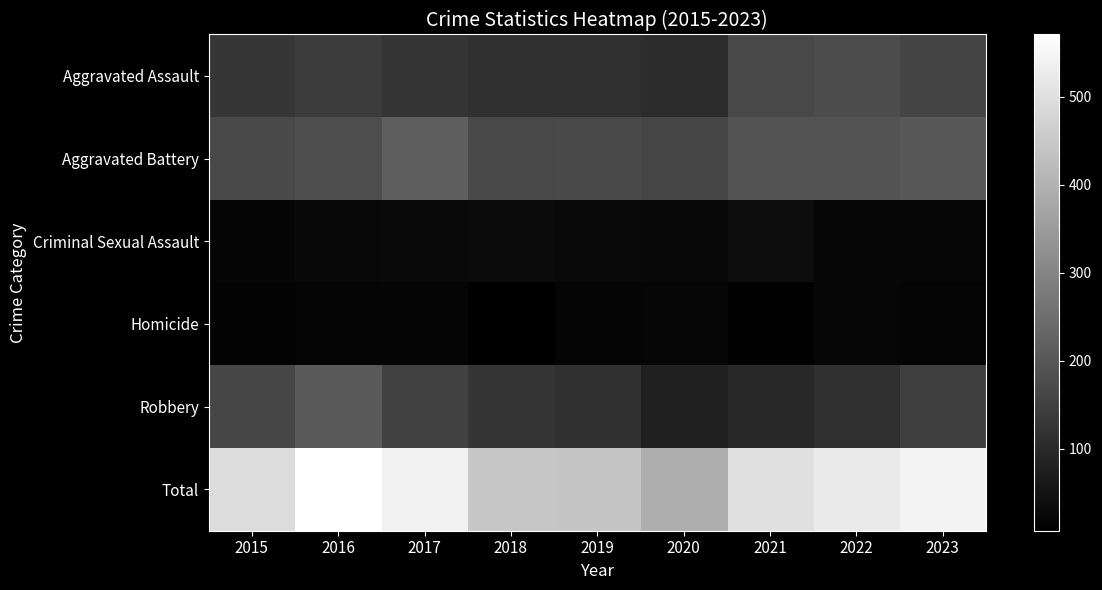

What is the smallest value displayed?

7